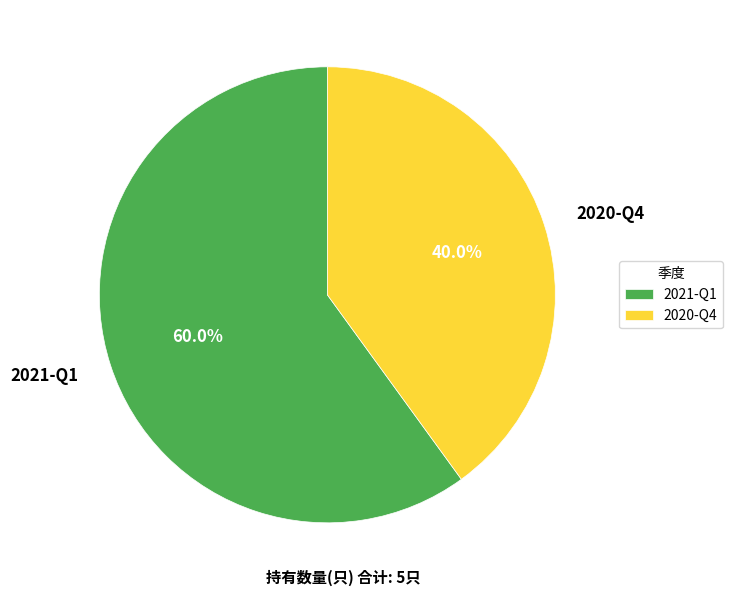

What percentage is the 2020-Q4 slice, to the nearest percent?

40%